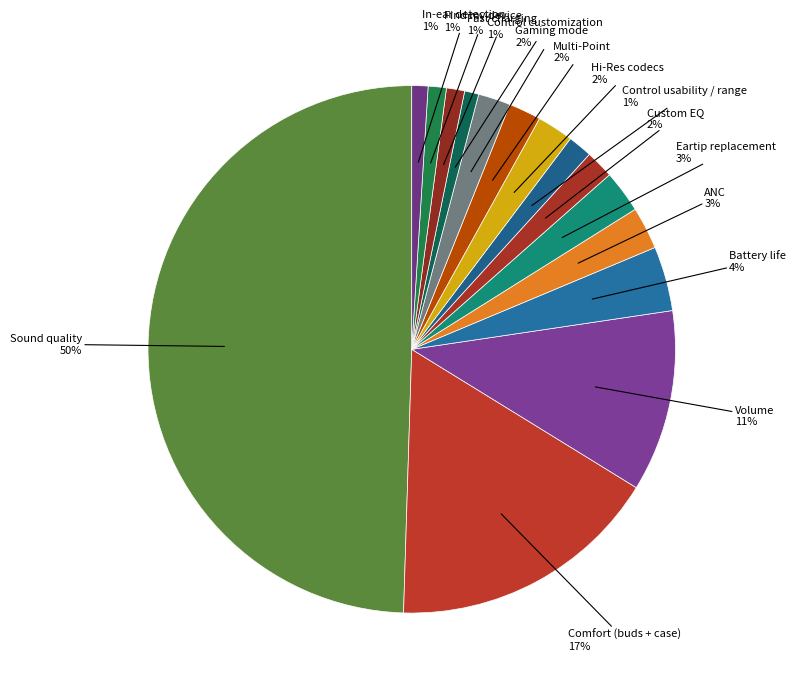

Which slice is the largest?

Sound quality